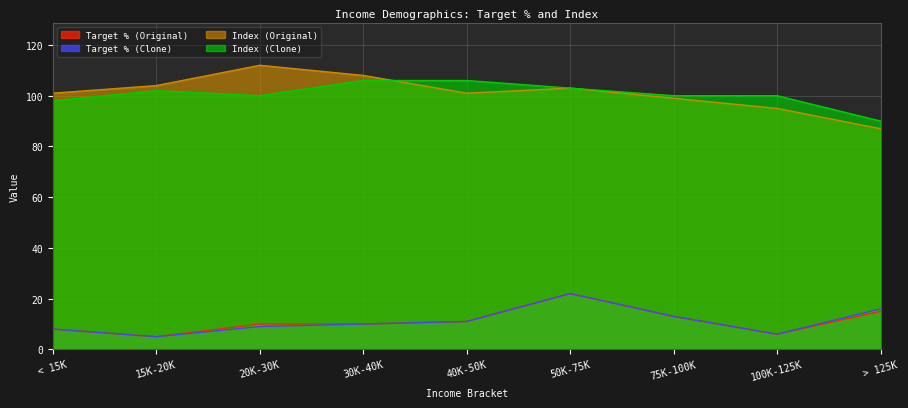

Reading right to left, what are all the values shown in this chart?

Target % (Original): > 125K=15	100K-125K=6	75K-100K=13	50K-75K=22	40K-50K=11	30K-40K=10	20K-30K=10	15K-20K=5	< 15K=8
Target % (Clone): > 125K=16	100K-125K=6	75K-100K=13	50K-75K=22	40K-50K=11	30K-40K=10	20K-30K=9	15K-20K=5	< 15K=8
Index (Original): > 125K=87	100K-125K=95	75K-100K=99	50K-75K=103	40K-50K=101	30K-40K=108	20K-30K=112	15K-20K=104	< 15K=101
Index (Clone): > 125K=90	100K-125K=100	75K-100K=100	50K-75K=103	40K-50K=106	30K-40K=106	20K-30K=100	15K-20K=102	< 15K=98